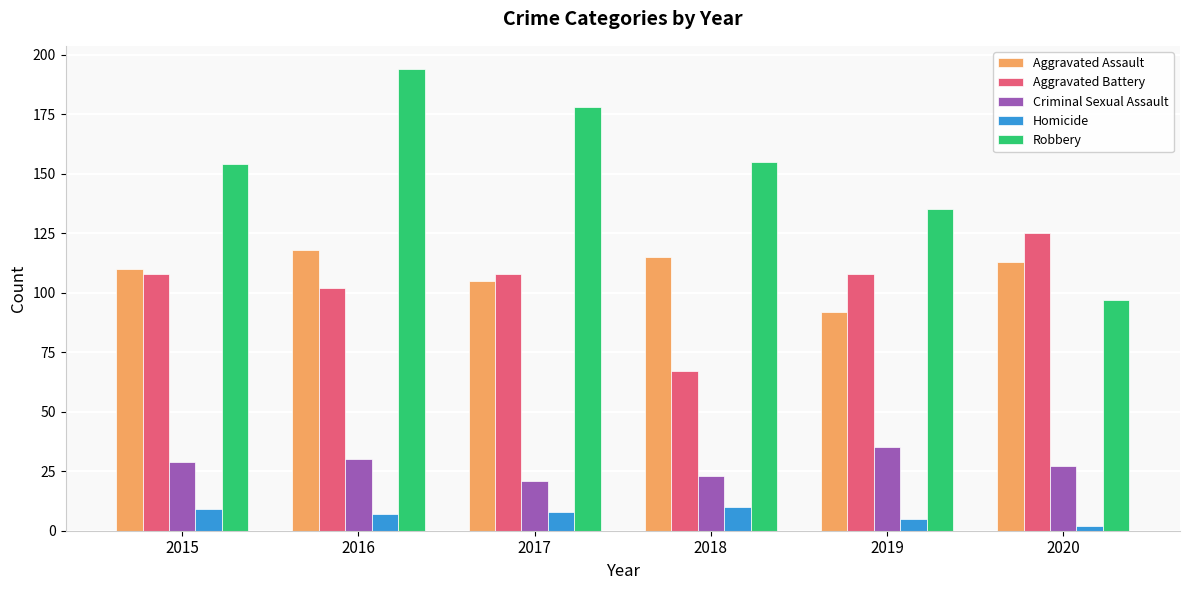

Read the Criminal Sexual Assault value at 2018, to the nearest 10.

20